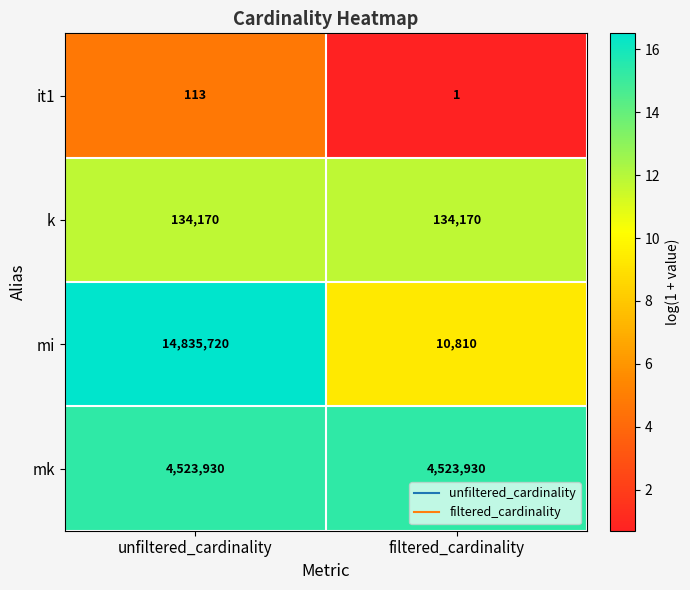

True or false: mi has a value of 9105402 at unfiltered_cardinality.

False